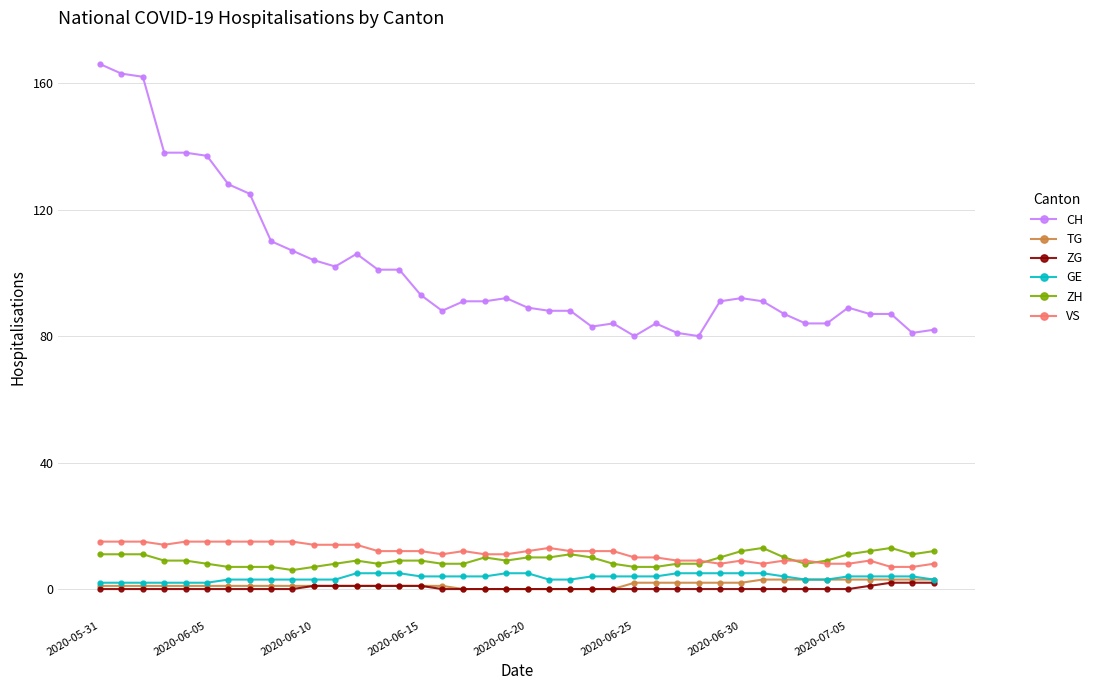

What are all the series names shown in the legend?

CH, TG, ZG, GE, ZH, VS